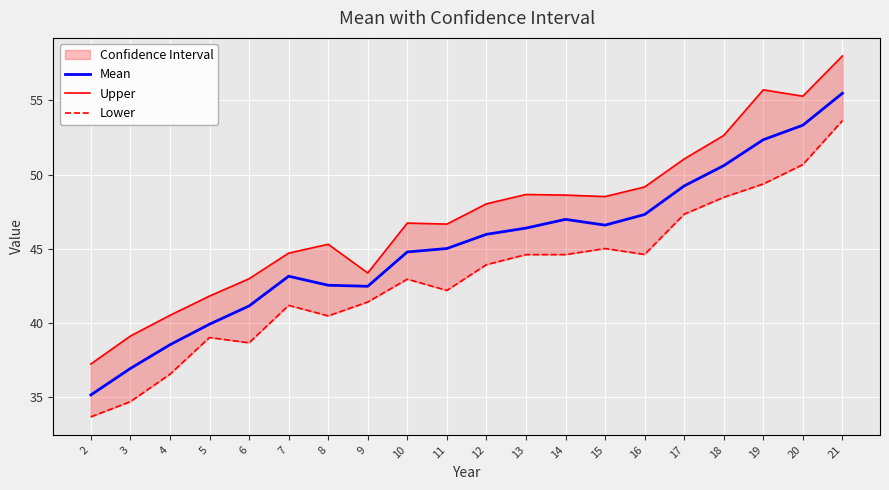

What is the maximum value shown in the chart?

58.0